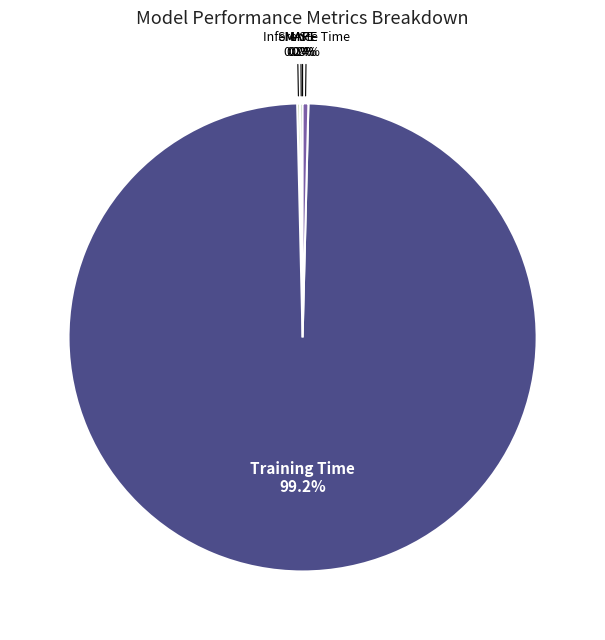

Is Training Time the majority of the pie?

Yes